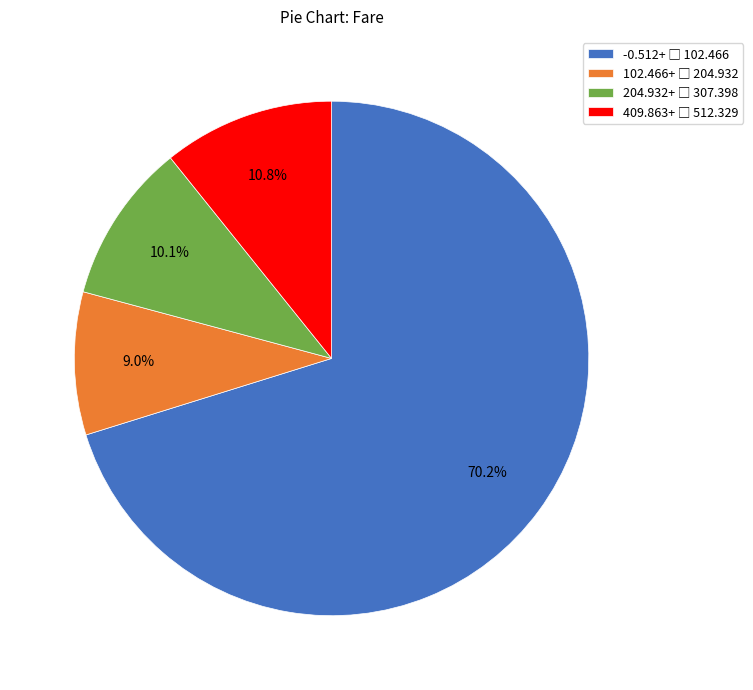

Is there a majority slice in this chart?

Yes